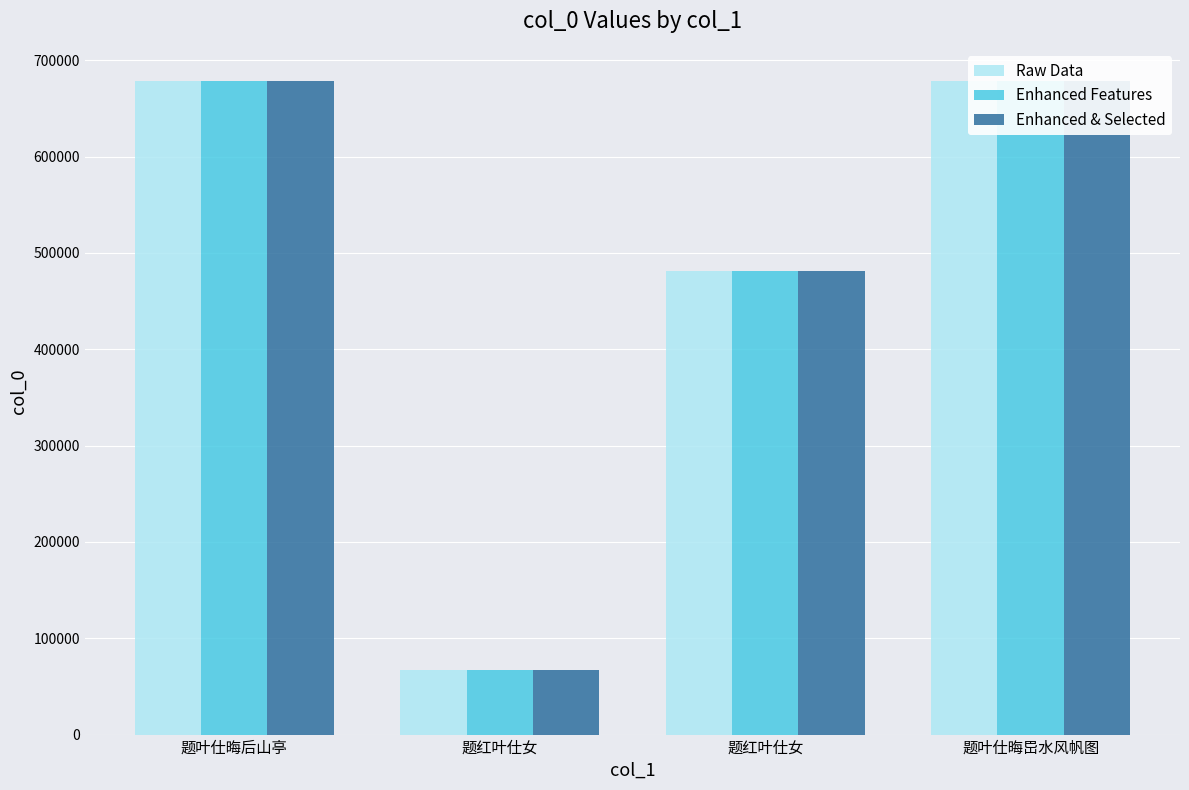

Is it true that Raw Data equals 641317 at 题红叶仕女?

False